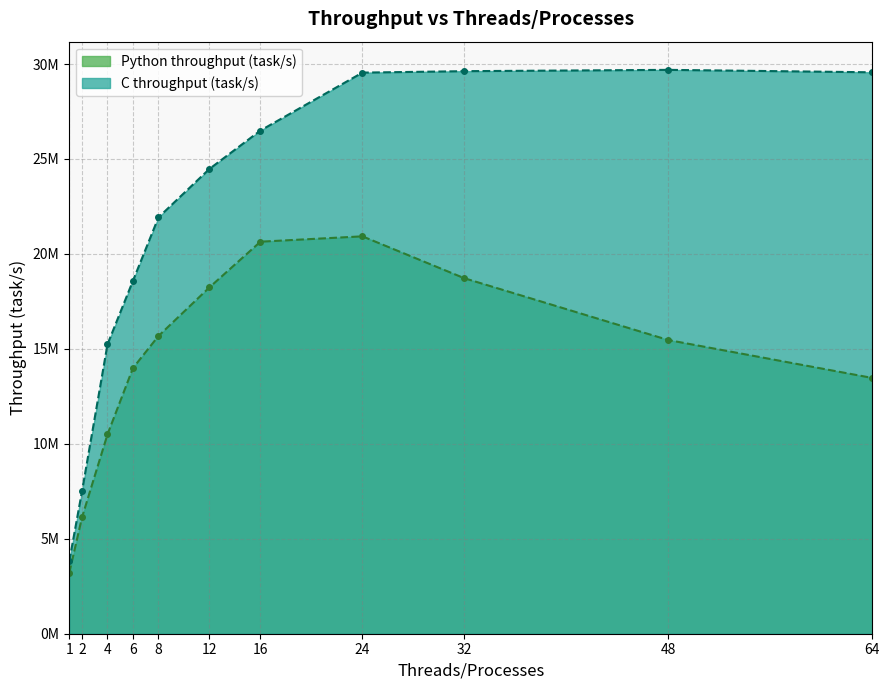

What is the total value across all series at 12?

42717209.9